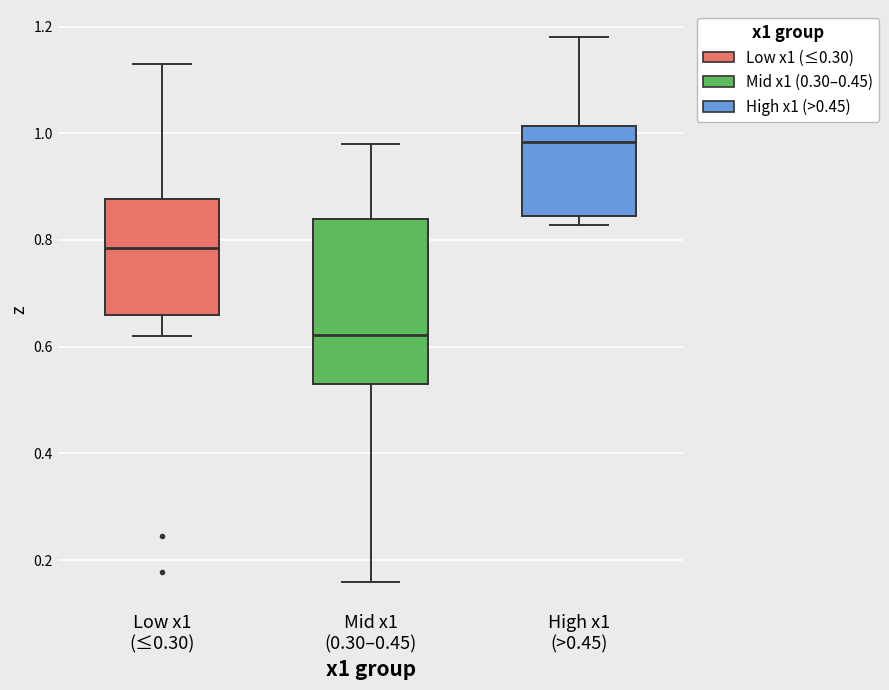

Where is the lower edge of the box for Mid x1 (0.30–0.45) on the y-axis? The values are not printed on the chart, so give them approximately, as read against the axis.

0.54